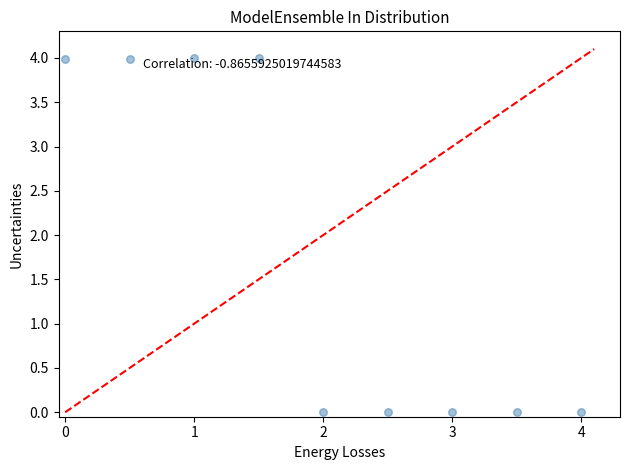

What is the range of X values (max minus min)?

4.0